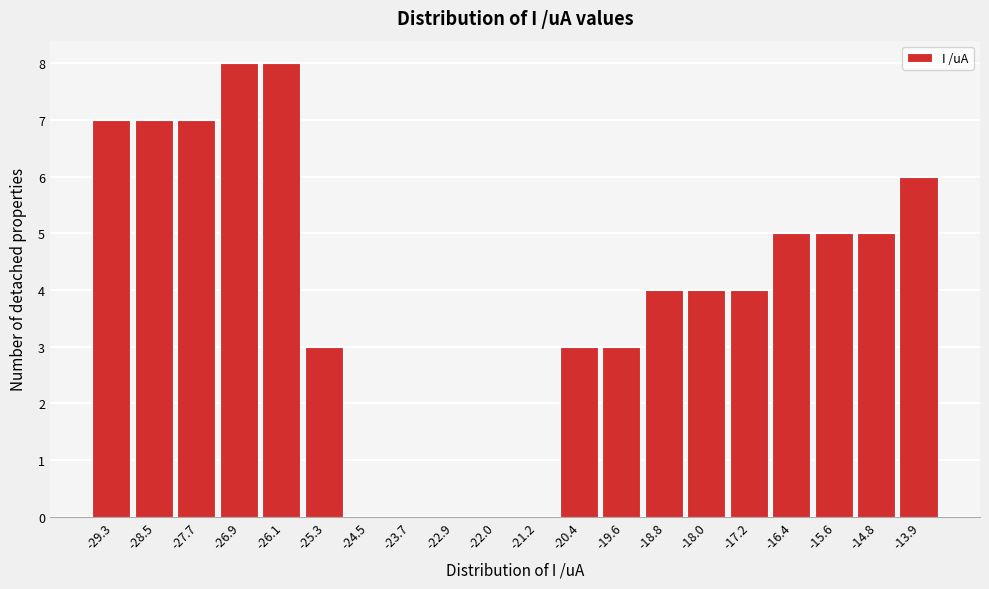

Reading left to right, transcribe this chart: for each bar, give the range it covers on the x-axis and its height. Neither the bar edges nor the heights are printed on the chart, so give them approximately, as read against the axes.

-29.7 to -28.9: 7
-28.9 to -28.1: 7
-28.1 to -27.3: 7
-27.3 to -26.5: 8
-26.5 to -25.7: 8
-25.7 to -24.9: 3
-24.9 to -24.1: 0
-24.1 to -23.3: 0
-23.3 to -22.4: 0
-22.4 to -21.6: 0
-21.6 to -20.8: 0
-20.8 to -20.0: 3
-20.0 to -19.2: 3
-19.2 to -18.4: 4
-18.4 to -17.6: 4
-17.6 to -16.8: 4
-16.8 to -16.0: 5
-16.0 to -15.2: 5
-15.2 to -14.4: 5
-14.4 to -13.5: 6